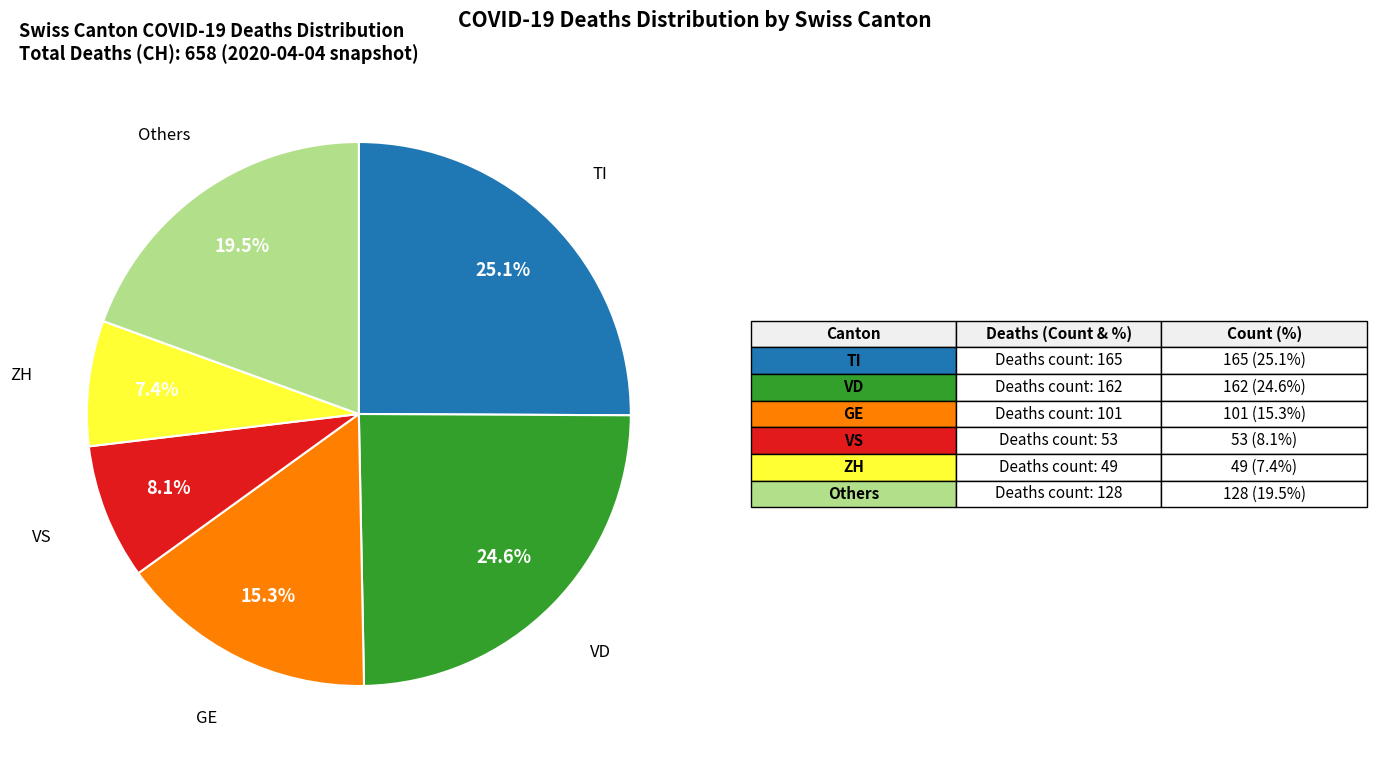

Does any single category account for the majority?

No